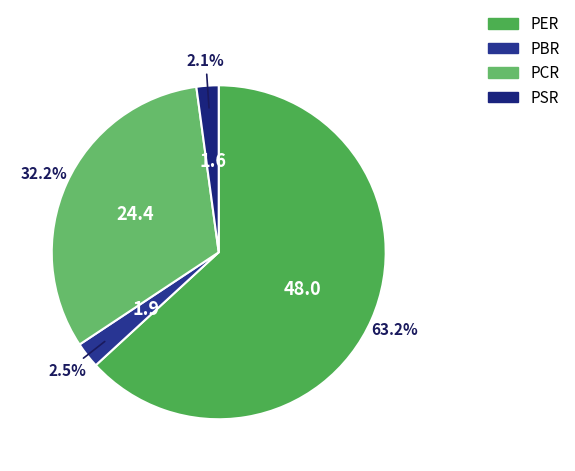

Count the number of slices in the pie.

4